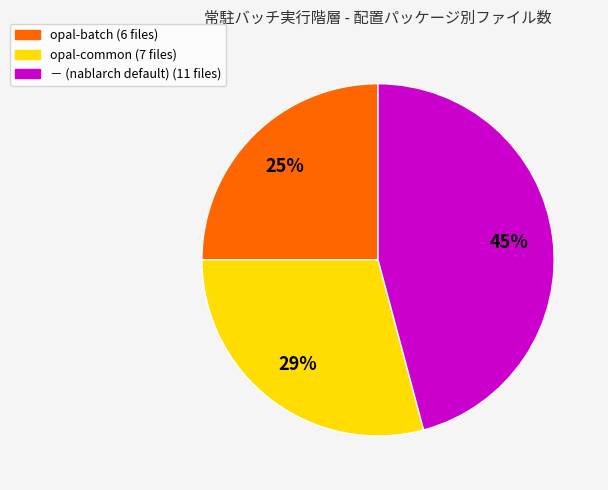

Which slice is the smallest?

opal-batch